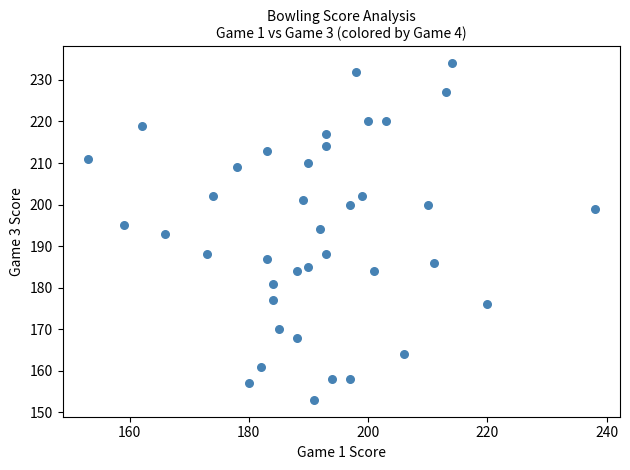

What is the range of X values (max minus min)?

85